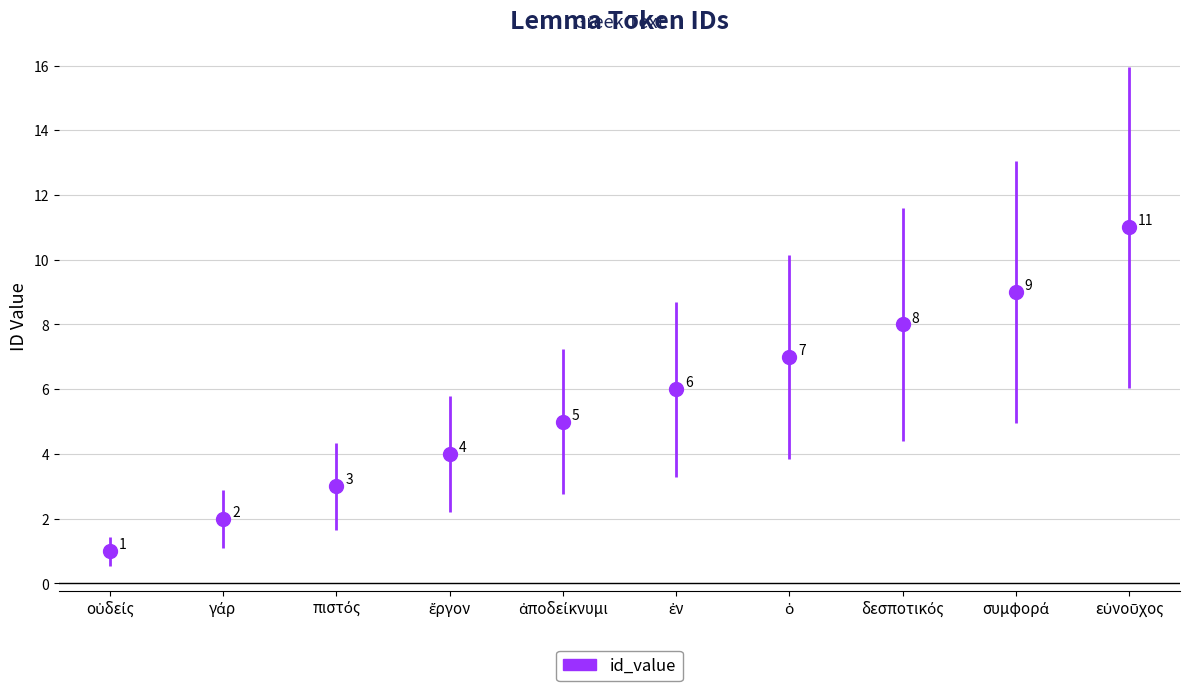

What is the value of the 4th point from the left?

4